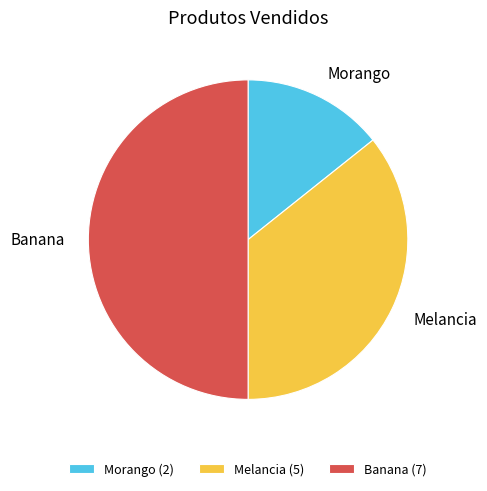

True or false: Melancia accounts for 25% of the total.

False